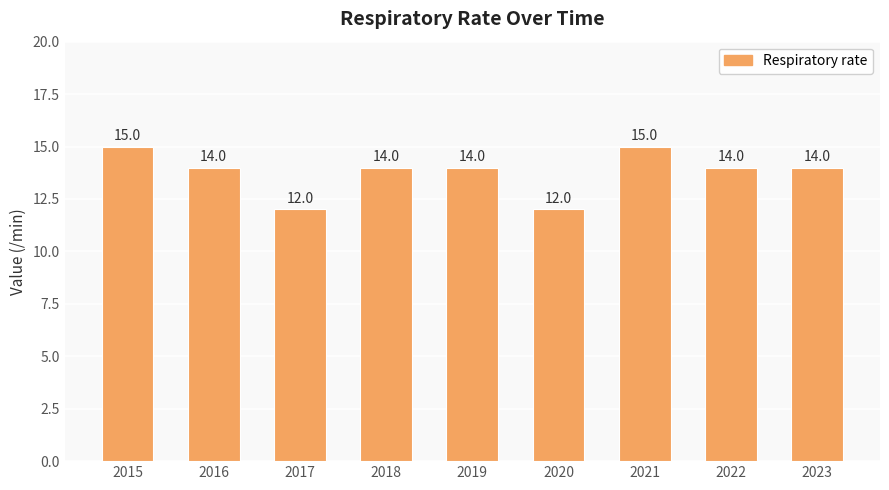

At which label does the data first exceed 14?

2015